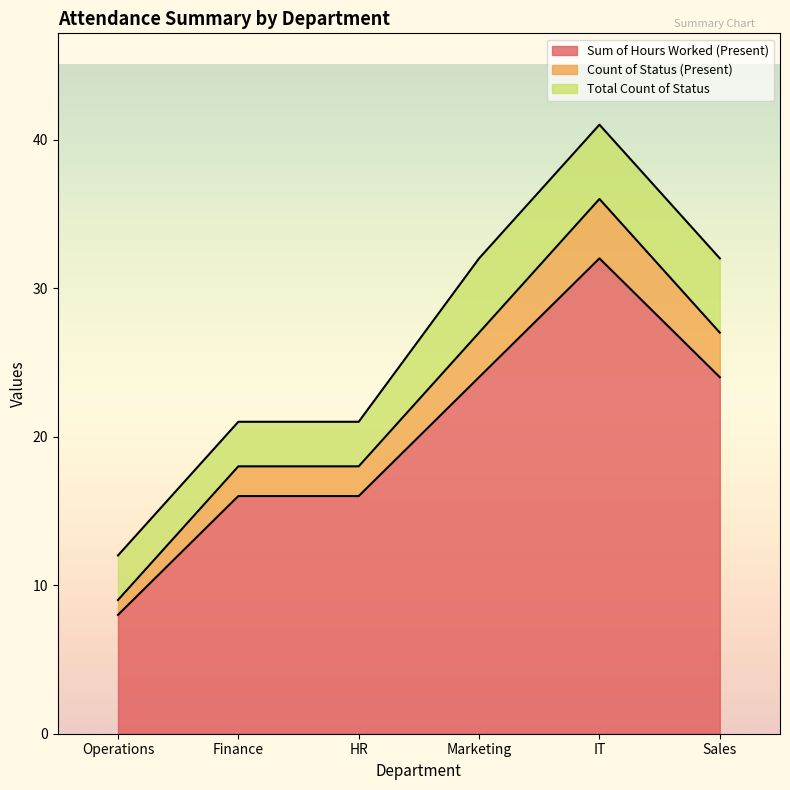

What is the approximate value of Count of Status (Present) at Sales?

27